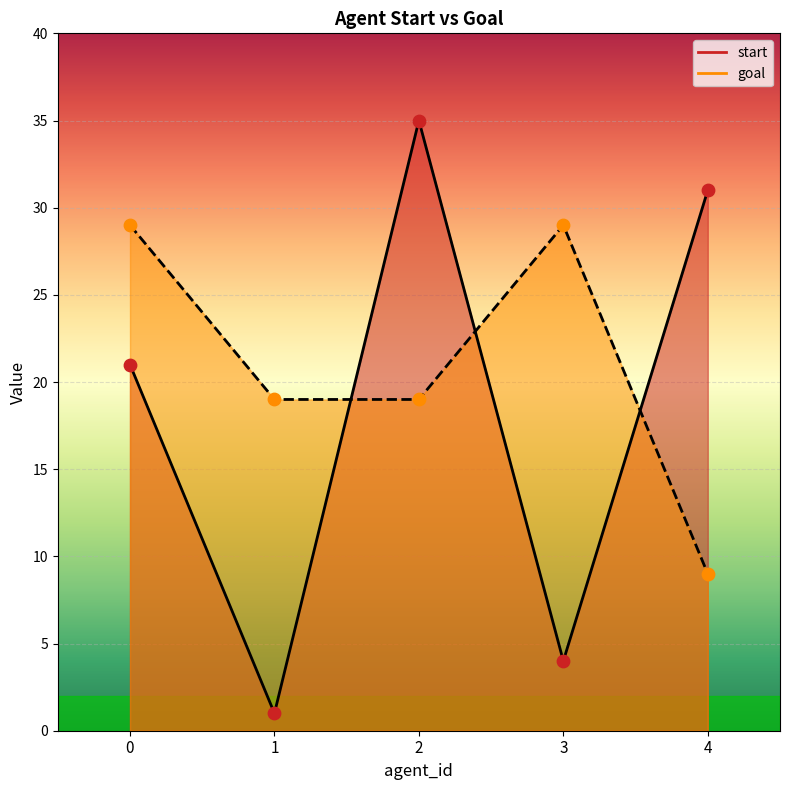

At which category is the sum across all series the highest?

2